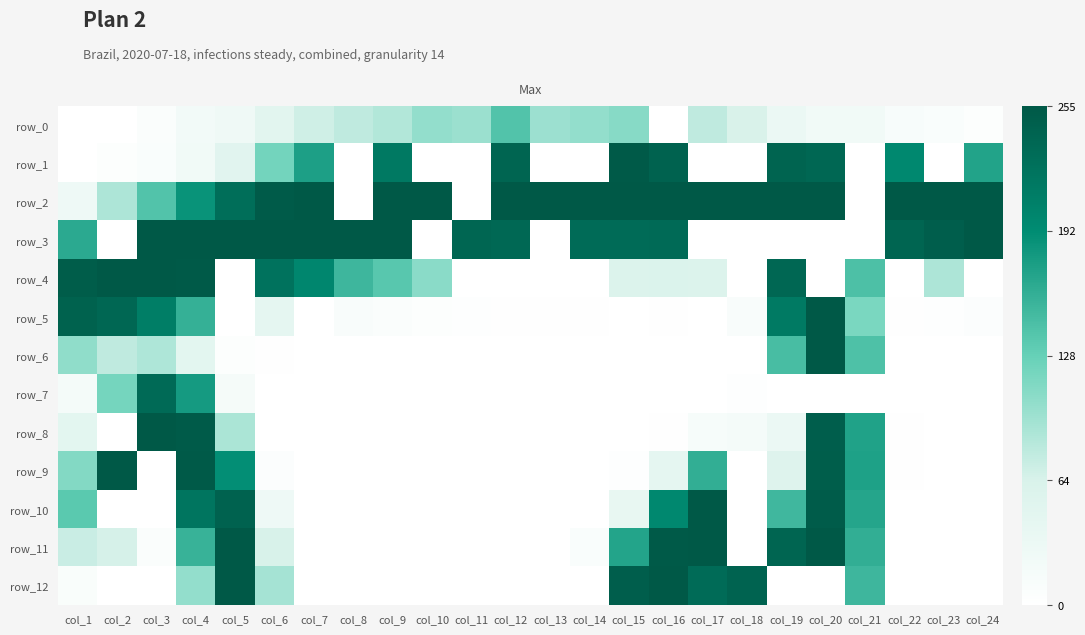

Which has a higher value, col_12 or col_7?

col_12